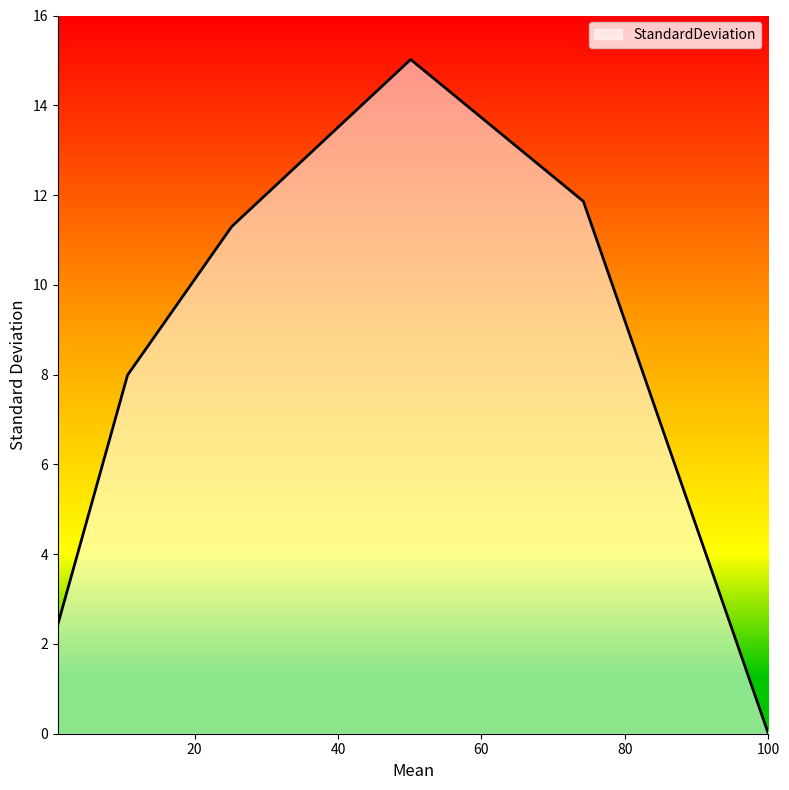

What is the maximum value shown in the chart?

15.0